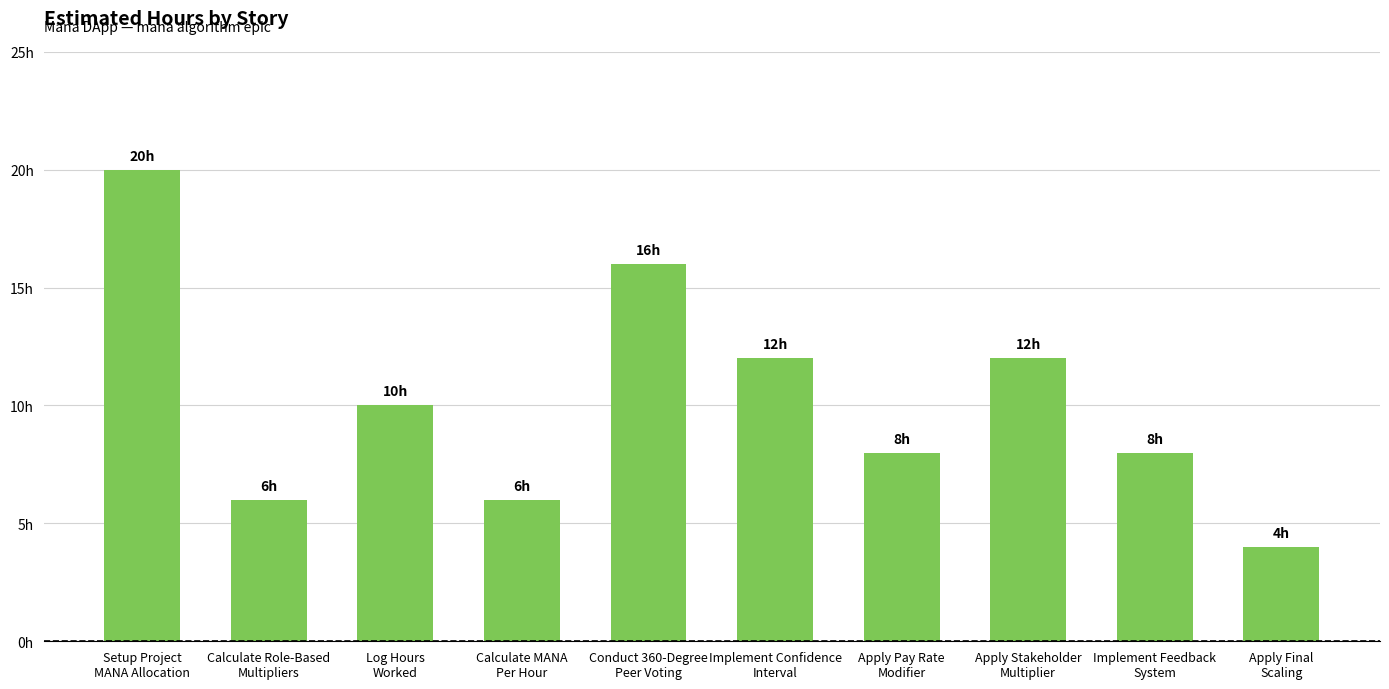

Does the chart contain any negative values?

No